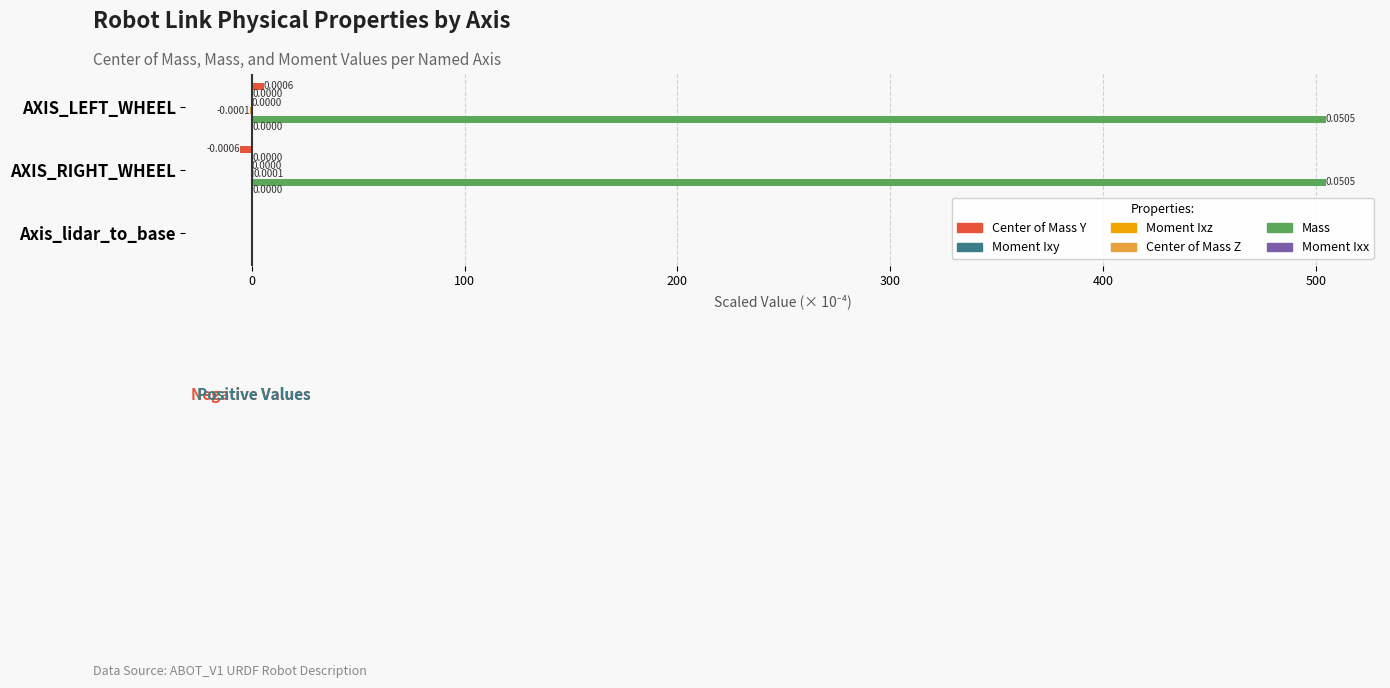

The value of Mass at Axis_lidar_to_base is 0.0. True or false?

True